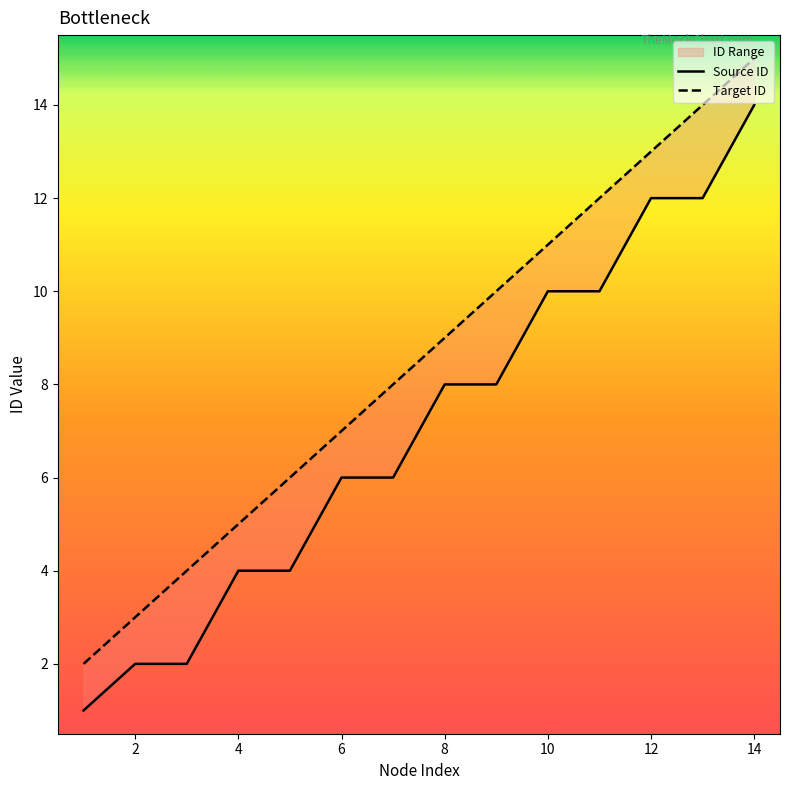

What are all the series names shown in the legend?

Source ID, Target ID